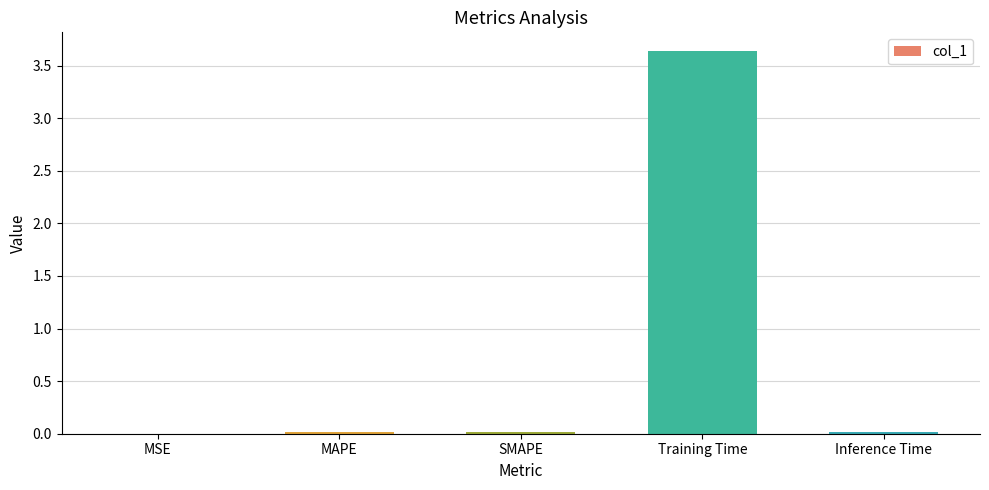

What value does the data have at Training Time?

3.6